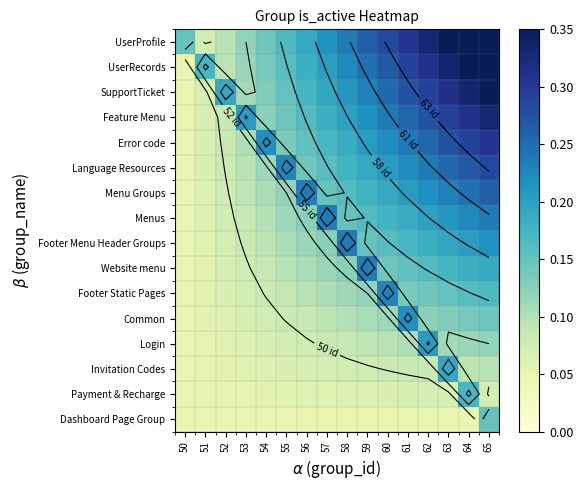

The Footer Menu Header Groups series shows 0.1 at 60. True or false?

False